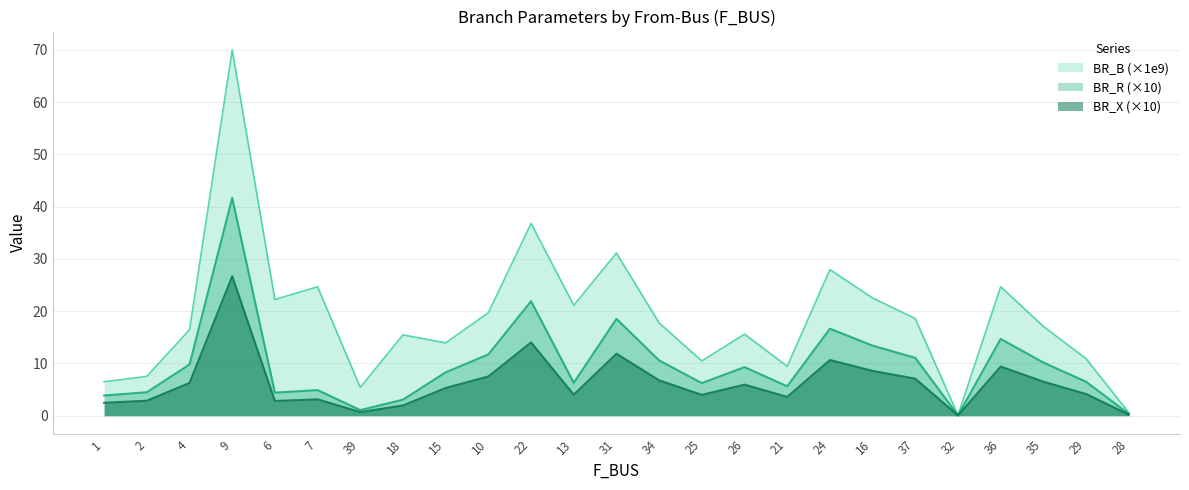

What is the sum of the BR_R values at 15 and 6?

12.7